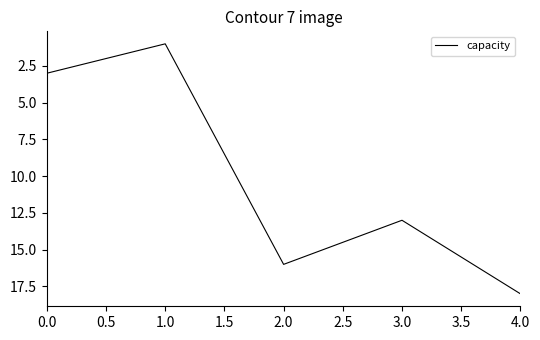

Which label corresponds to the smallest value in the chart?

1.0